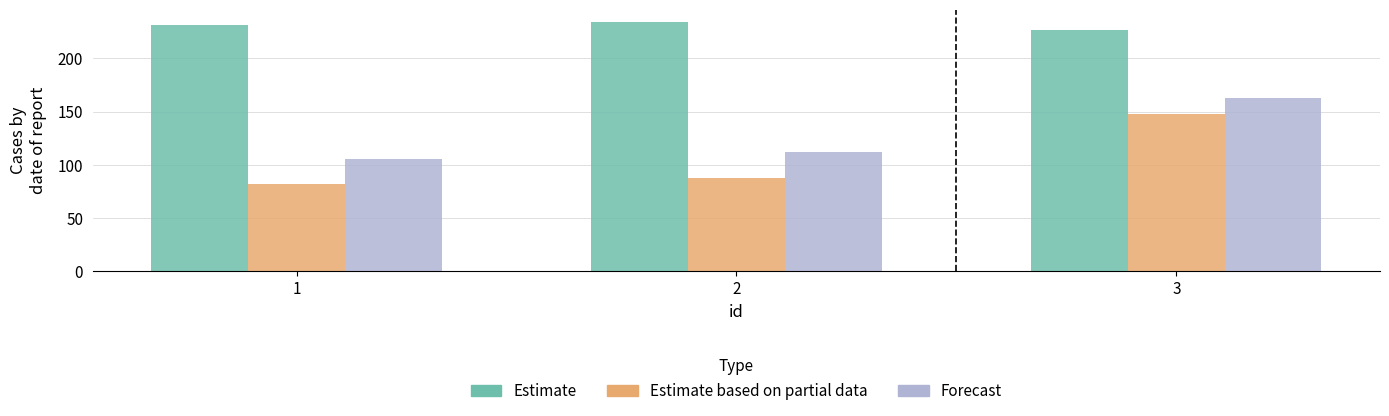

What is the spread (max minus min) of values at 1?

149.2